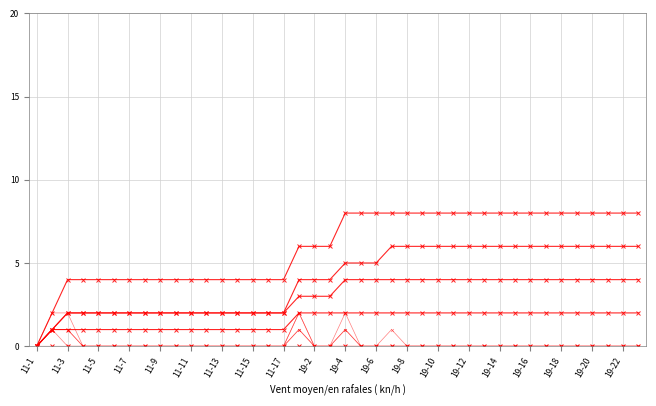

What are all the series names shown in the legend?

SCHB_GM, SCHB_GP, SCHB_RP, SCHB_AZ, SCHB_SD